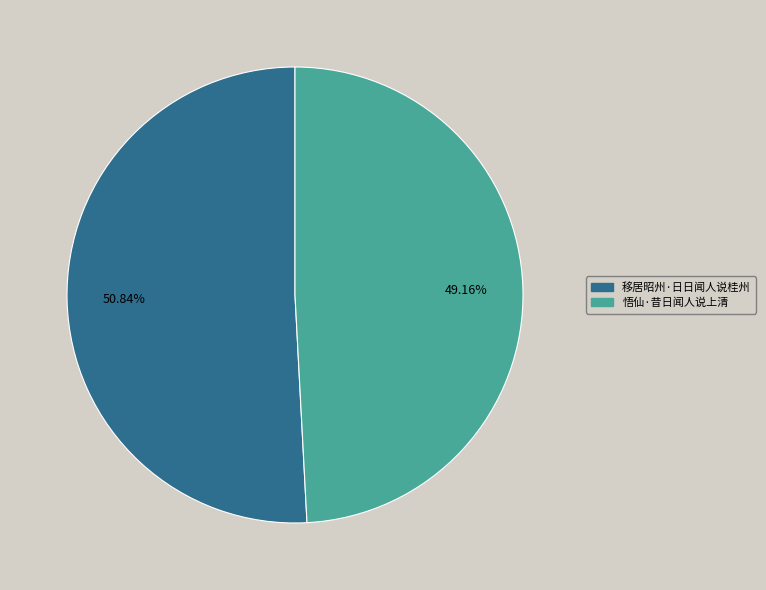

To the nearest percent, what is the combined percentage of 悟仙·昔日闻人说上清 and 移居昭州·日日闻人说桂州?

100%